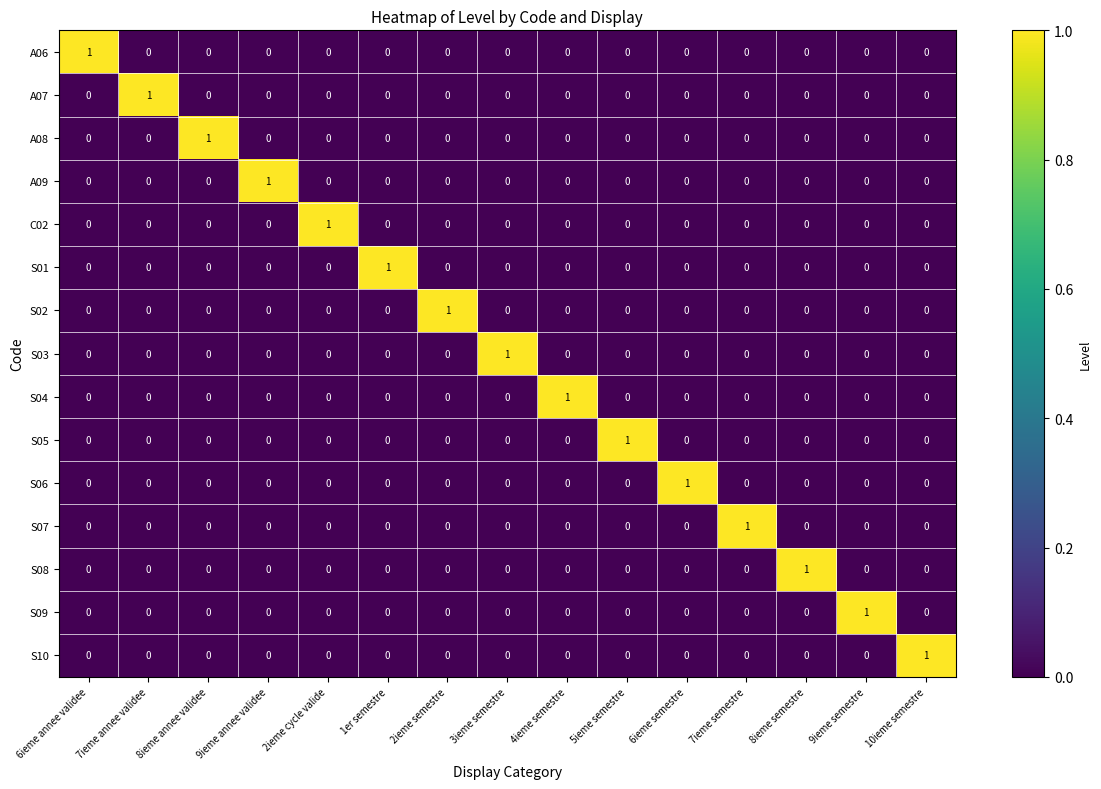

What is the total value across all series at 5ieme semestre?

1